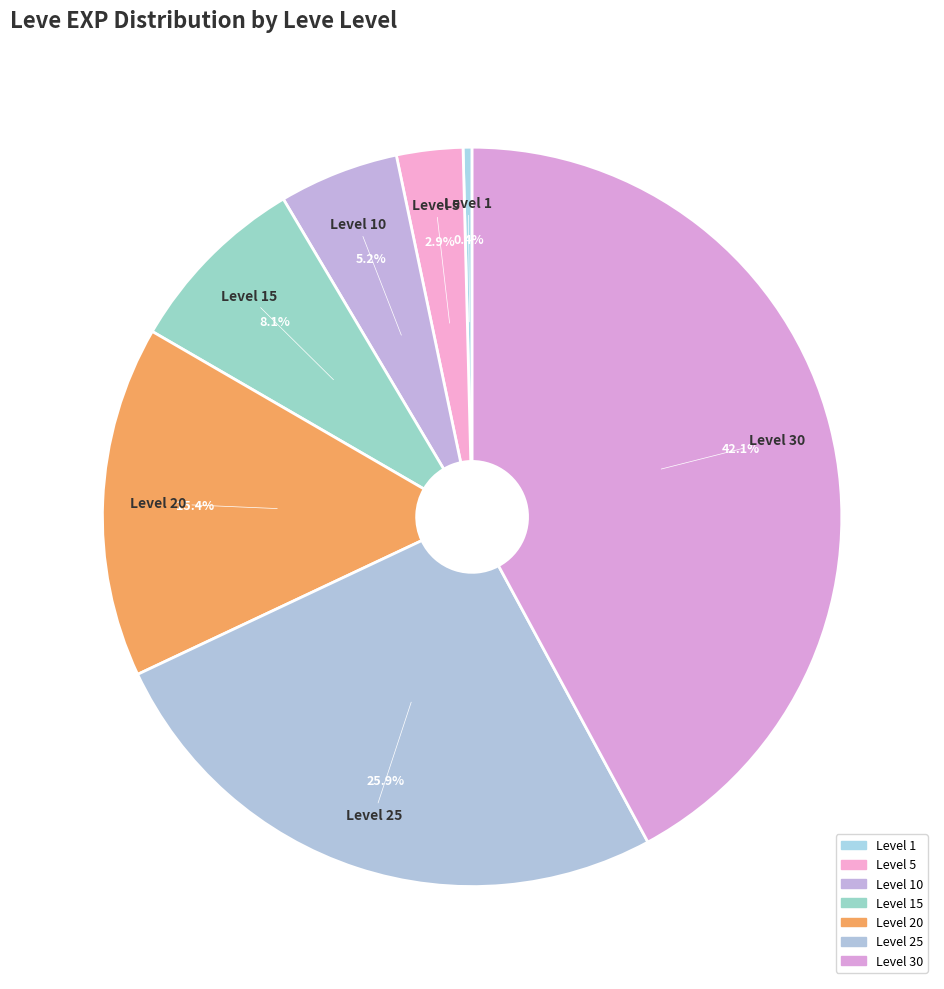

How many segments does this pie chart have?

7